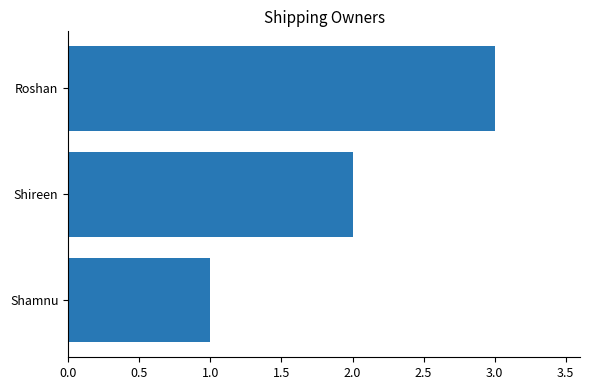

Which has a higher value, Roshan or Shireen?

Roshan